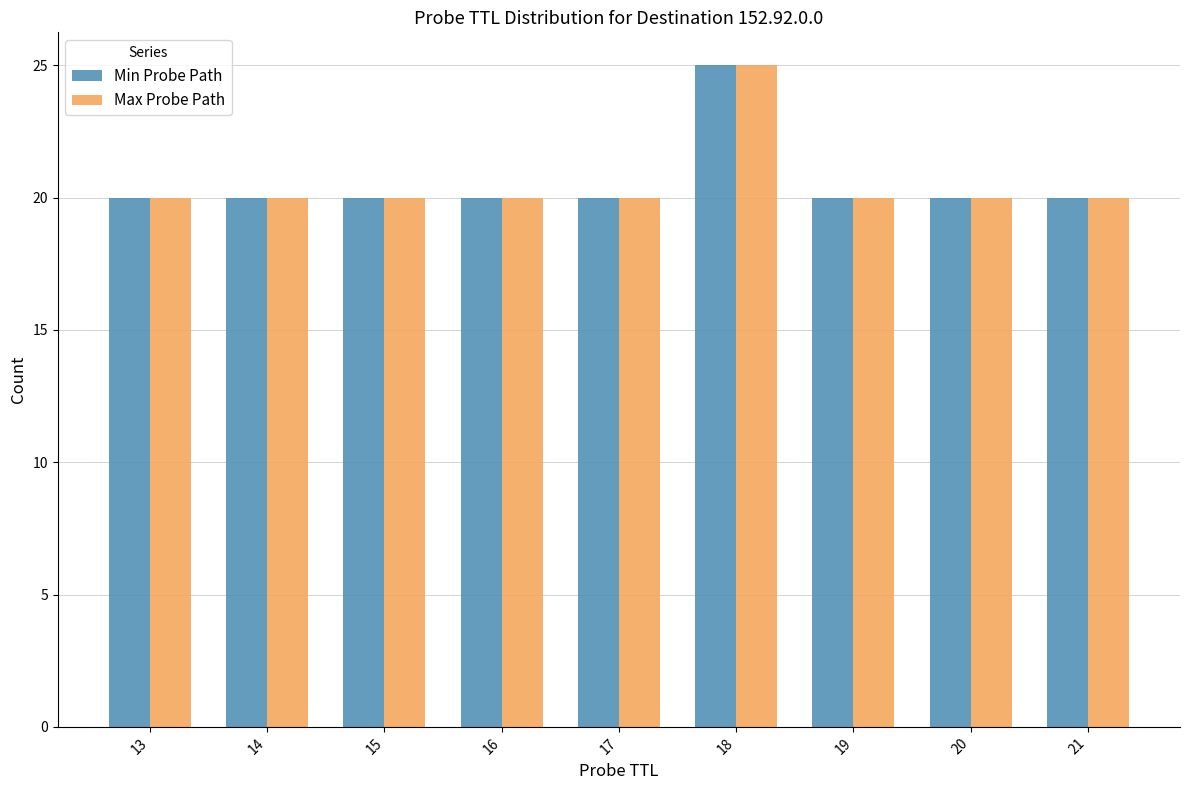

At which category is the sum across all series the highest?

18